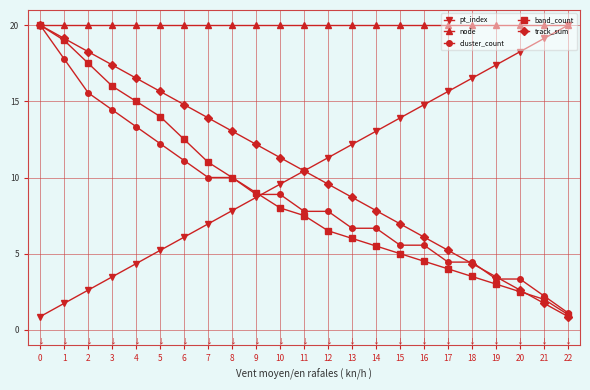

Reading left to right, what are all the values shown in this chart?

pt_index: 0=0.9	1=1.7	2=2.6	3=3.5	4=4.3	5=5.2	6=6.1	7=7.0	8=7.8	9=8.7	10=9.6	11=10.4	12=11.3	13=12.2	14=13.0	15=13.9	16=14.8	17=15.7	18=16.5	19=17.4	20=18.3	21=19.1	22=20.0
node: 0=20.0	1=20.0	2=20.0	3=20.0	4=20.0	5=20.0	6=20.0	7=20.0	8=20.0	9=20.0	10=20.0	11=20.0	12=20.0	13=20.0	14=20.0	15=20.0	16=20.0	17=20.0	18=20.0	19=20.0	20=20.0	21=20.0	22=20.0
cluster_count: 0=20.0	1=17.8	2=15.6	3=14.4	4=13.3	5=12.2	6=11.1	7=10.0	8=10.0	9=8.9	10=8.9	11=7.8	12=7.8	13=6.7	14=6.7	15=5.6	16=5.6	17=4.4	18=4.4	19=3.3	20=3.3	21=2.2	22=1.1
band_count: 0=20.0	1=19.0	2=17.5	3=16.0	4=15.0	5=14.0	6=12.5	7=11.0	8=10.0	9=9.0	10=8.0	11=7.5	12=6.5	13=6.0	14=5.5	15=5.0	16=4.5	17=4.0	18=3.5	19=3.0	20=2.5	21=2.0	22=1.0
track_sum: 0=20.0	1=19.1	2=18.3	3=17.4	4=16.5	5=15.7	6=14.8	7=13.9	8=13.0	9=12.2	10=11.3	11=10.4	12=9.6	13=8.7	14=7.8	15=7.0	16=6.1	17=5.2	18=4.3	19=3.5	20=2.6	21=1.7	22=0.9